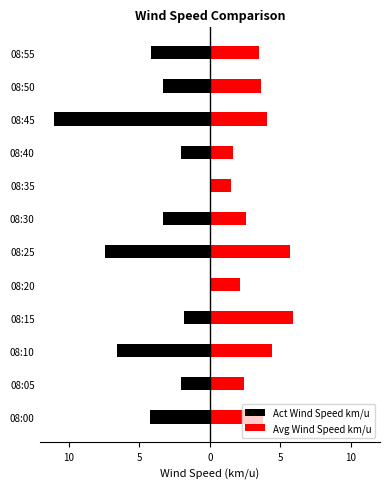

Rank the series at 08:10 from lowest to highest value.

Act Wind Speed km/u, Avg Wind Speed km/u